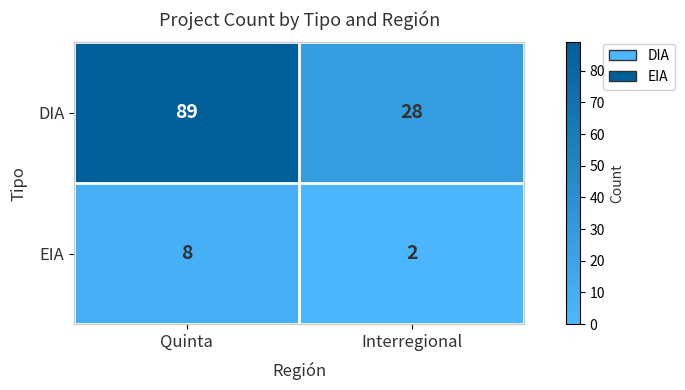

The value of EIA at Interregional is 2. True or false?

True